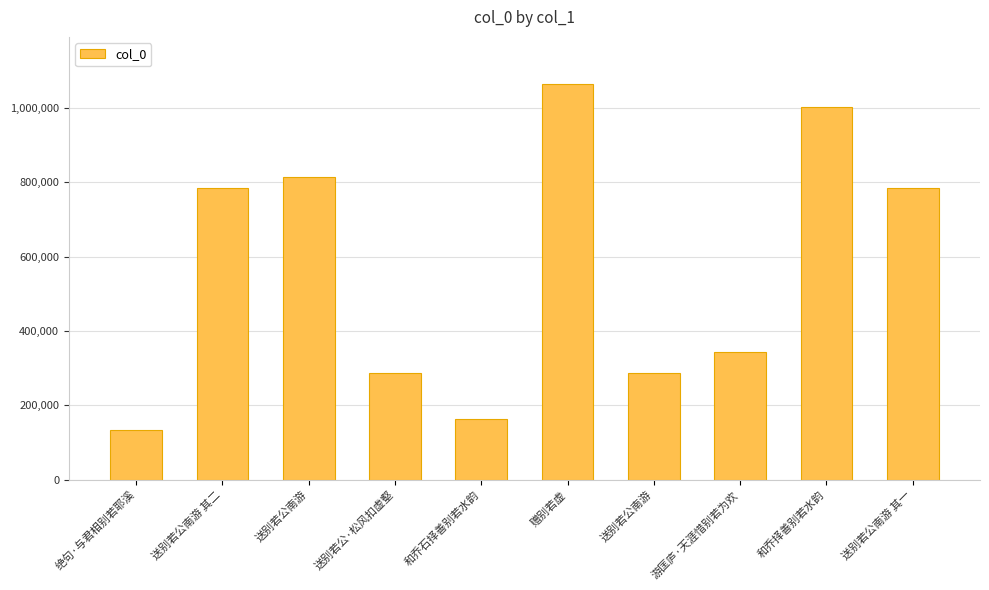

What is the difference between the values at 送别若公南游 其一 and 和乔石择善别若水韵?

620924